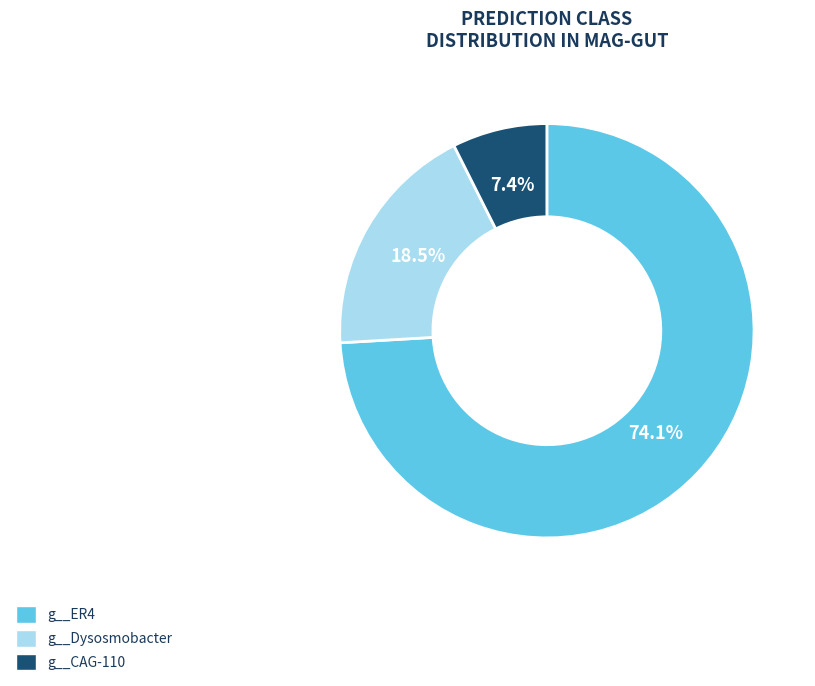

What is the smallest slice in the pie chart?

g__CAG-110